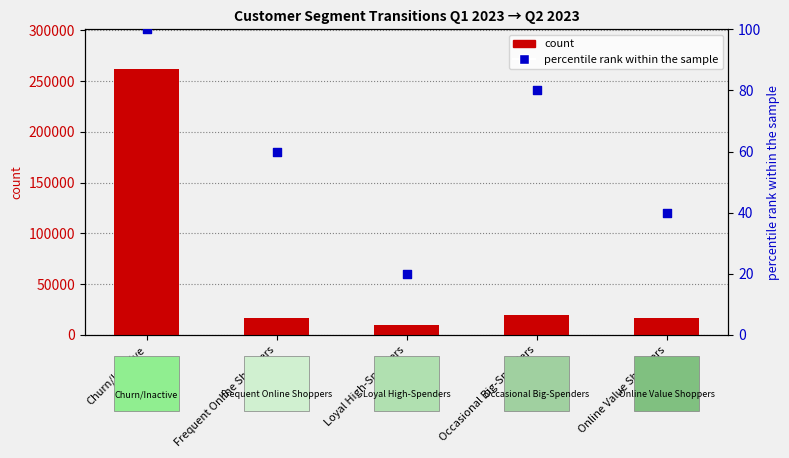

Which series contains the lowest Y value?

percentile rank within the sample